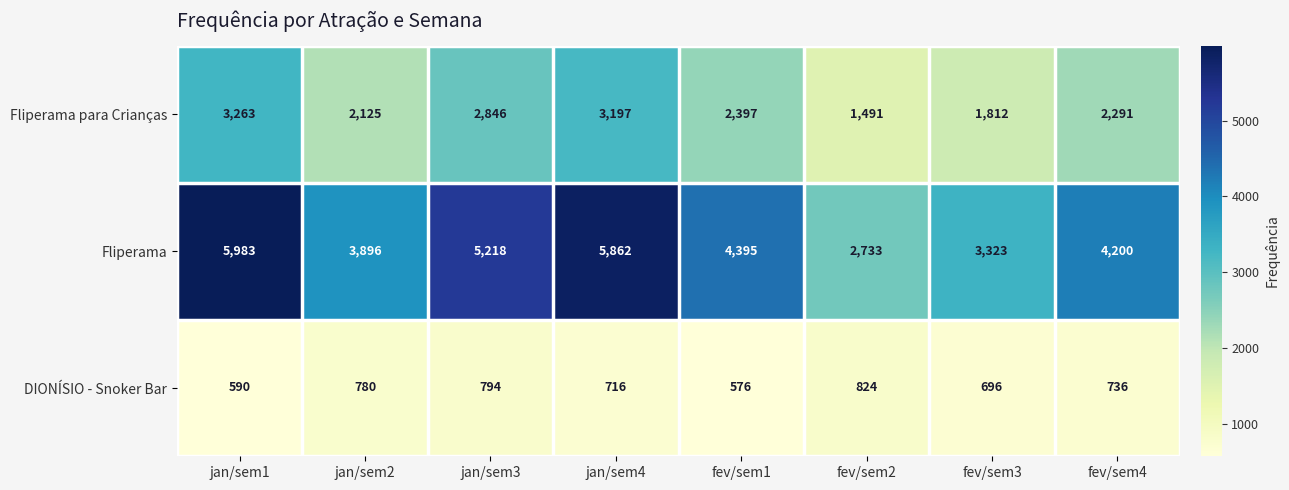

What is the difference between the maximum and minimum values in the Fliperama series?

3250